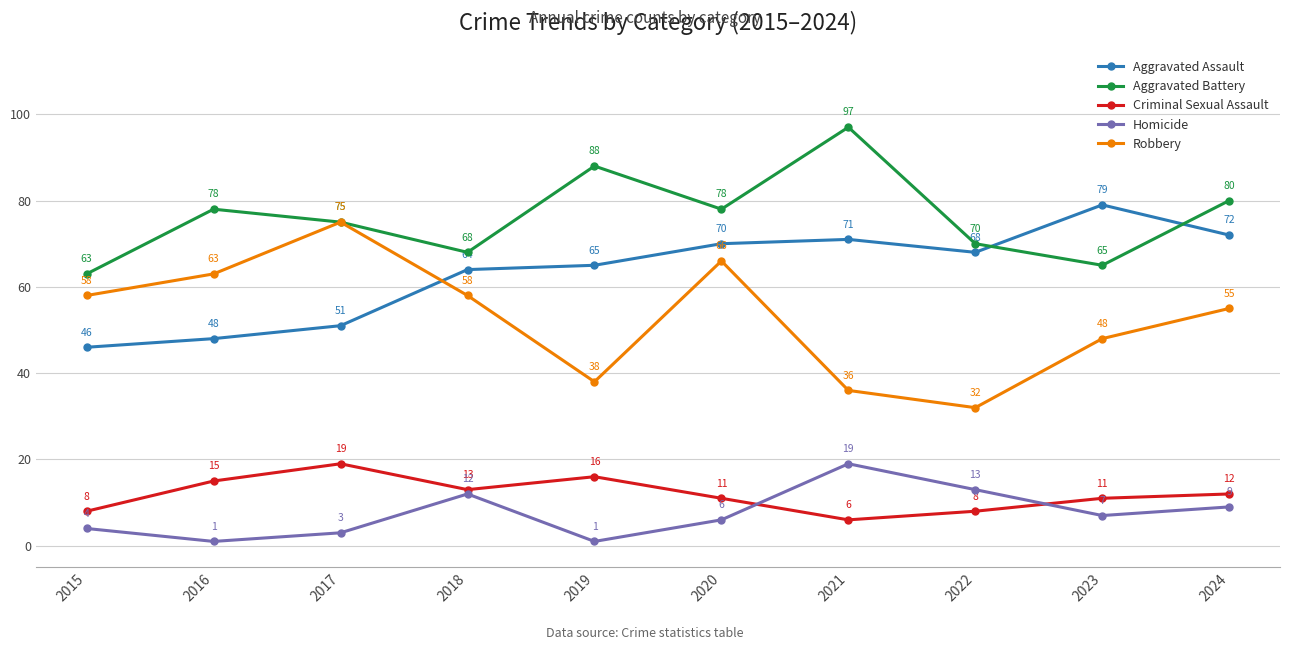

What is the sum of the Homicide values at 2018 and 2017?

15